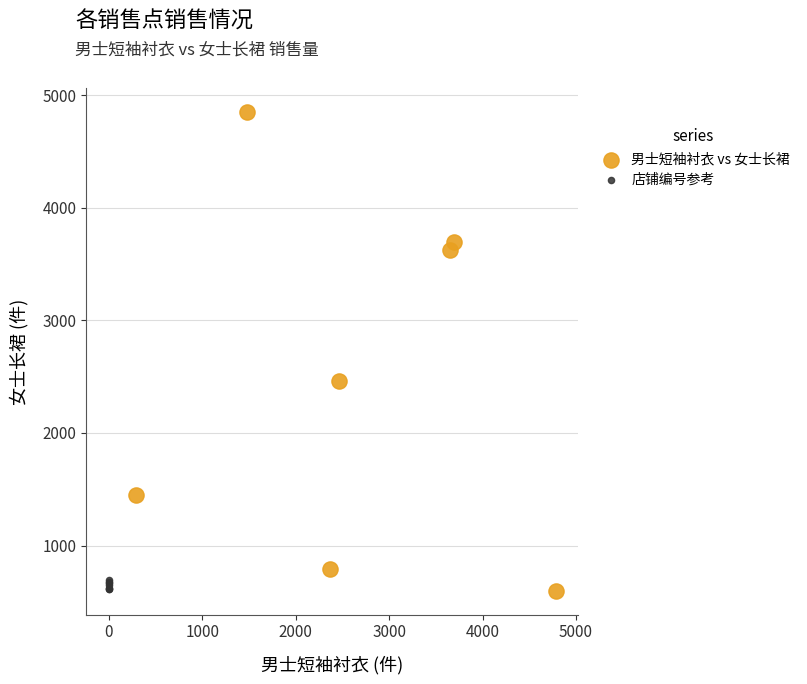

Which series has the largest Y range (max minus min)?

男士短袖衬衣 vs 女士长裙